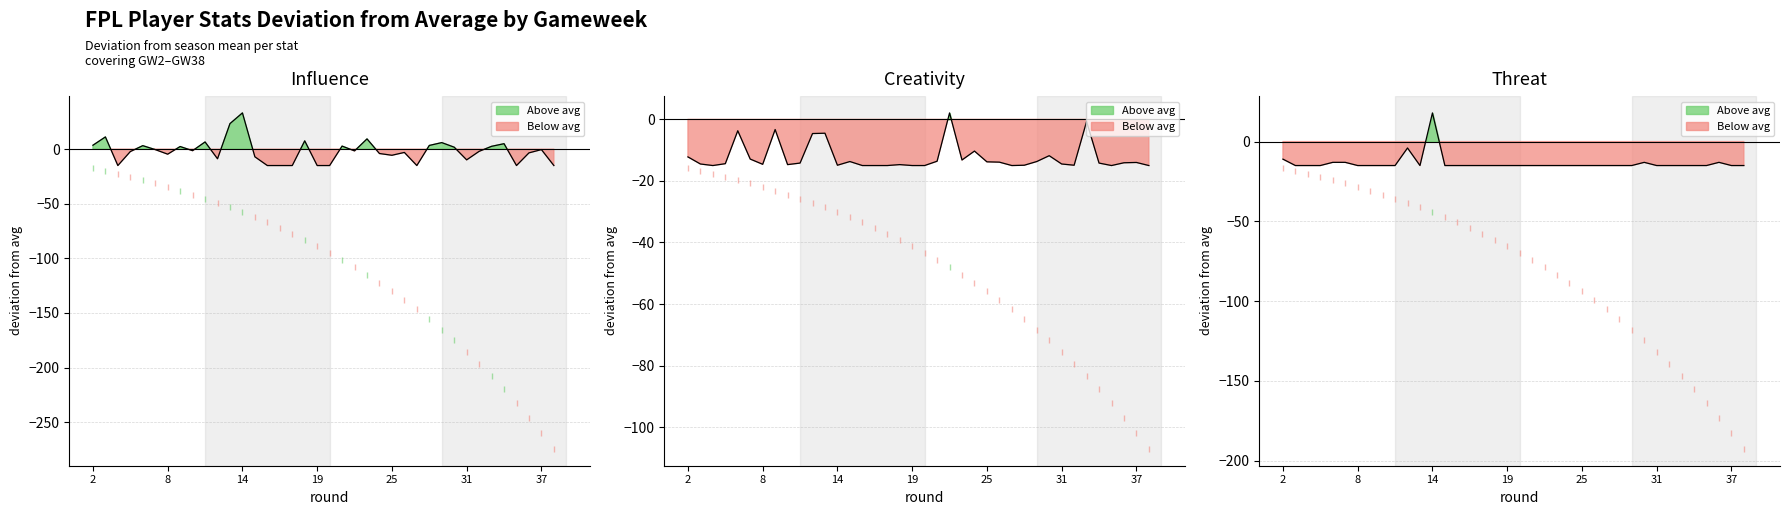

What is the spread (max minus min) of values at 25?

16.2